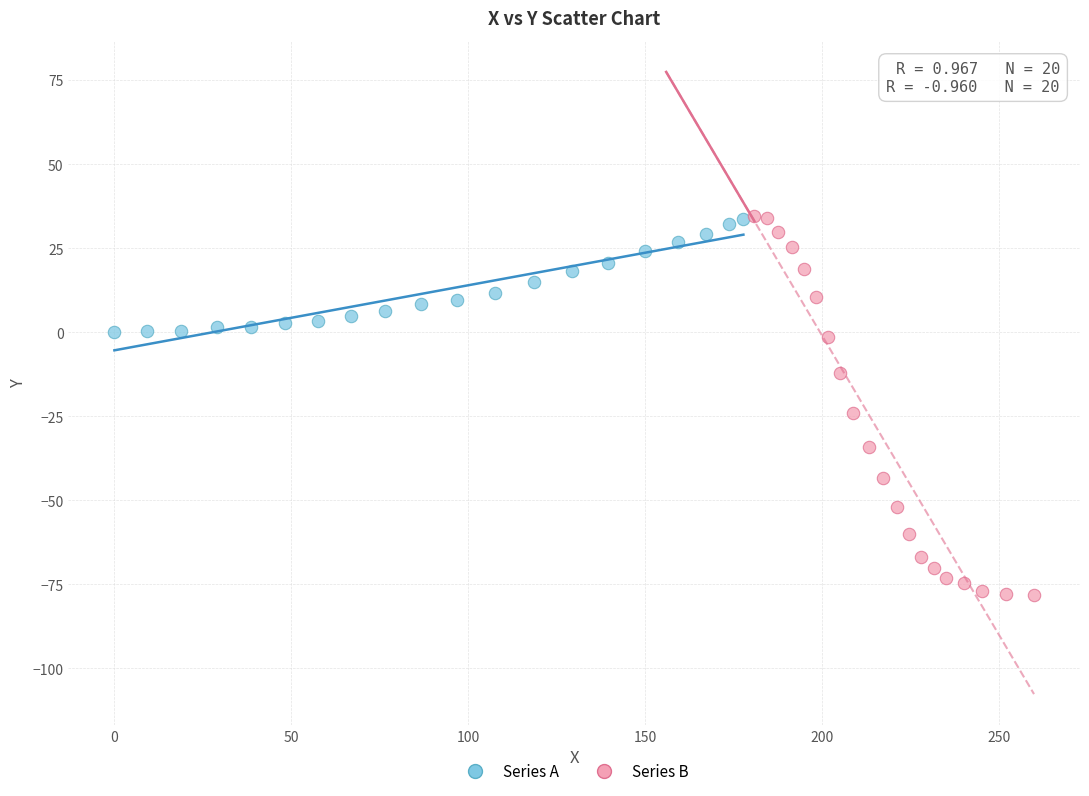

Which series reaches the minimum Y coordinate?

Series B